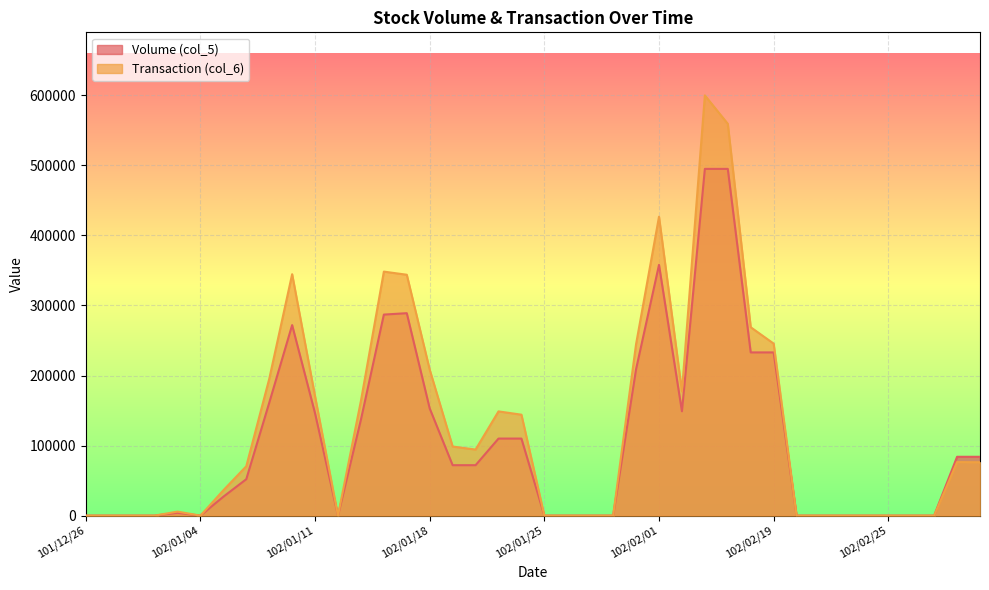

What is the difference between the second highest and minimum values in the Transaction (col_6) series?

559350